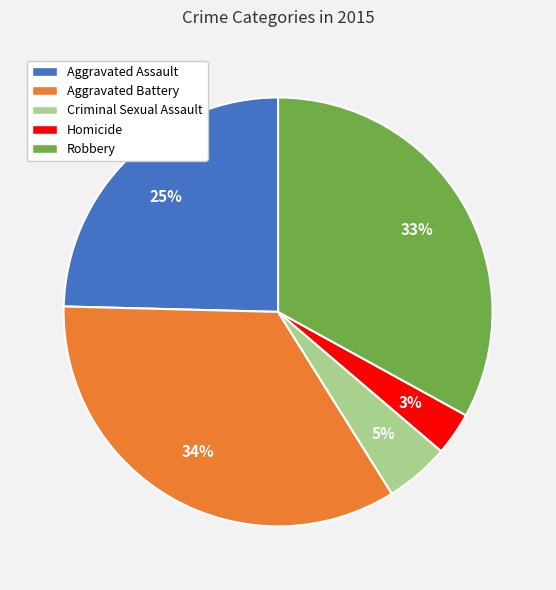

How many segments does this pie chart have?

5